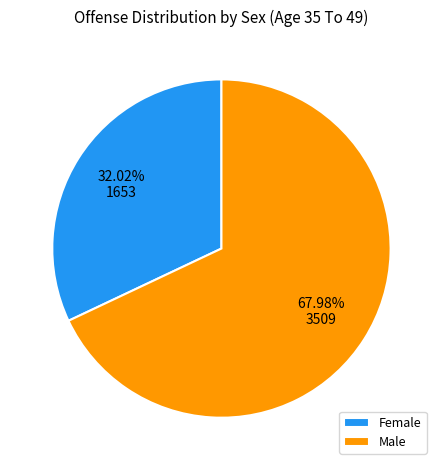

How many slices are in this pie chart?

2